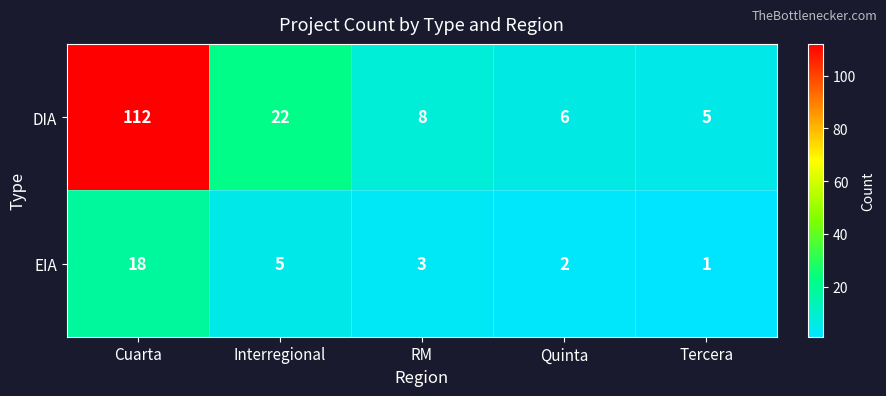

At which label does EIA first exceed 3?

Cuarta